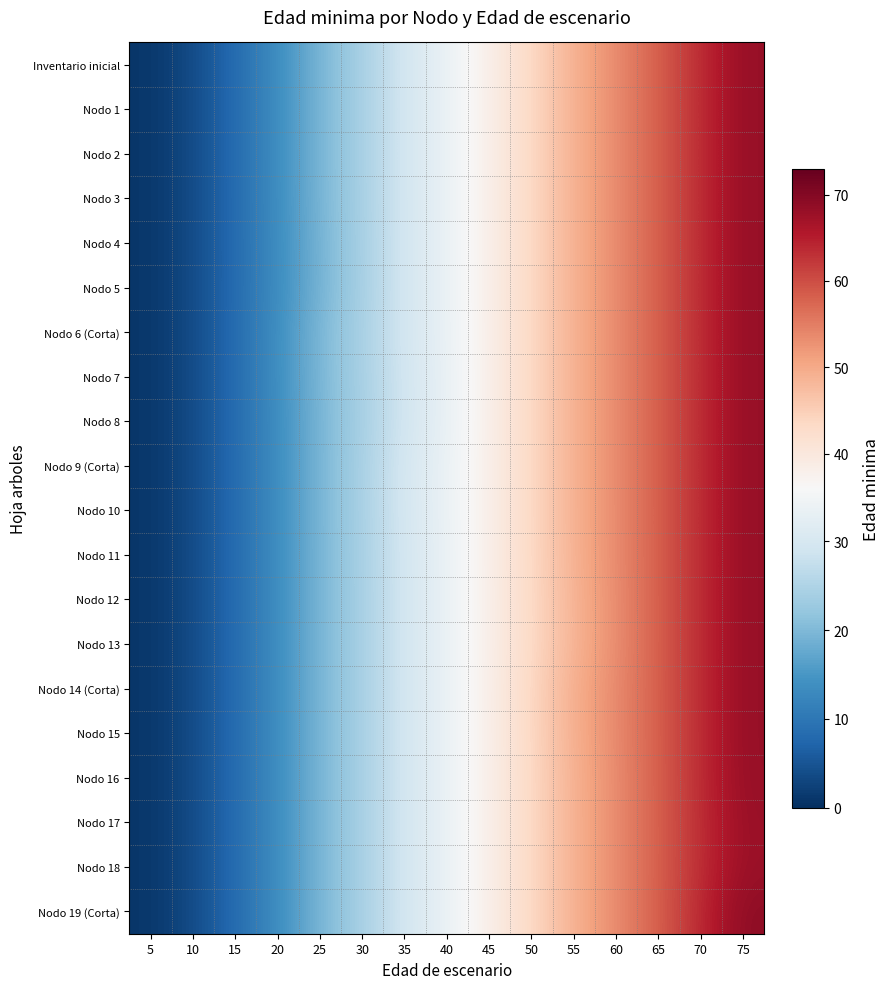

Reading left to right, what are all the values shown in this chart?

row_0: 5=0.9	10=3.6	15=8.1	20=13.6	25=19.3	30=24.1	35=29.3	40=33.6	45=38.1	50=43.5	55=49.0	60=53.5	65=58.1	70=63.5	75=68.3
row_1: 5=0.9	10=3.6	15=8.1	20=13.6	25=19.3	30=24.1	35=29.3	40=33.6	45=38.1	50=43.5	55=49.0	60=53.5	65=58.1	70=63.5	75=68.3
row_2: 5=0.9	10=3.6	15=8.1	20=13.6	25=19.3	30=24.1	35=29.3	40=33.6	45=38.1	50=43.5	55=49.0	60=53.5	65=58.1	70=63.5	75=68.3
row_3: 5=0.9	10=3.6	15=8.1	20=13.6	25=19.3	30=24.1	35=29.3	40=33.6	45=38.1	50=43.5	55=49.0	60=53.5	65=58.1	70=63.5	75=68.3
row_4: 5=0.9	10=3.6	15=8.1	20=13.5	25=19.0	30=24.0	35=29.3	40=33.6	45=38.1	50=43.5	55=49.0	60=53.5	65=58.1	70=63.5	75=68.3
row_5: 5=0.9	10=3.6	15=8.1	20=13.4	25=19.0	30=24.0	35=29.3	40=33.6	45=38.1	50=43.5	55=49.0	60=53.5	65=58.1	70=63.5	75=68.3
row_6: 5=0.9	10=3.6	15=8.1	20=13.7	25=19.6	30=24.3	35=29.3	40=33.6	45=38.1	50=43.5	55=49.0	60=53.5	65=58.1	70=63.5	75=68.3
row_7: 5=0.9	10=3.6	15=8.1	20=13.7	25=19.5	30=24.1	35=29.1	40=33.5	45=38.1	50=43.5	55=49.0	60=53.5	65=58.1	70=63.5	75=68.3
row_8: 5=0.9	10=3.6	15=8.1	20=13.6	25=19.3	30=24.0	35=29.0	40=33.4	45=38.1	50=43.5	55=49.0	60=53.5	65=58.1	70=63.5	75=68.3
row_9: 5=0.9	10=3.6	15=8.1	20=13.6	25=19.3	30=24.3	35=29.6	40=33.7	45=38.1	50=43.5	55=49.0	60=53.5	65=58.1	70=63.5	75=68.3
row_10: 5=0.9	10=3.6	15=8.1	20=13.6	25=19.3	30=24.3	35=29.6	40=33.7	45=38.1	50=43.5	55=49.0	60=53.5	65=58.1	70=63.5	75=68.3
row_11: 5=0.9	10=3.6	15=8.1	20=13.6	25=19.3	30=24.2	35=29.3	40=33.6	45=38.1	50=43.4	55=49.0	60=53.4	65=58.1	70=63.5	75=68.3
row_12: 5=0.9	10=3.6	15=8.1	20=13.6	25=19.3	30=24.1	35=29.3	40=33.6	45=38.1	50=43.3	55=48.7	60=53.3	65=58.1	70=63.5	75=68.3
row_13: 5=0.9	10=3.6	15=8.1	20=13.6	25=19.3	30=24.1	35=29.3	40=33.6	45=38.1	50=43.3	55=48.6	60=53.3	65=58.1	70=63.5	75=68.3
row_14: 5=0.9	10=3.6	15=8.1	20=13.6	25=19.3	30=24.1	35=29.3	40=33.6	45=38.1	50=43.6	55=49.4	60=53.6	65=58.1	70=63.5	75=68.3
row_15: 5=0.9	10=3.6	15=8.1	20=13.6	25=19.3	30=24.1	35=29.3	40=33.6	45=38.1	50=43.6	55=49.3	60=53.6	65=58.1	70=63.5	75=68.3
row_16: 5=0.9	10=3.6	15=8.1	20=13.6	25=19.3	30=24.1	35=29.3	40=33.6	45=38.1	50=43.5	55=49.0	60=53.5	65=58.1	70=63.5	75=68.3
row_17: 5=0.9	10=3.6	15=8.1	20=13.6	25=19.3	30=24.1	35=29.3	40=33.6	45=38.1	50=43.5	55=49.0	60=53.5	65=58.1	70=63.4	75=68.0
row_18: 5=0.9	10=3.6	15=8.1	20=13.6	25=19.3	30=24.1	35=29.3	40=33.6	45=38.1	50=43.5	55=49.0	60=53.5	65=58.1	70=63.4	75=67.9
row_19: 5=0.9	10=3.6	15=8.1	20=13.6	25=19.3	30=24.1	35=29.3	40=33.6	45=38.1	50=43.5	55=49.0	60=53.5	65=58.1	70=63.8	75=69.2